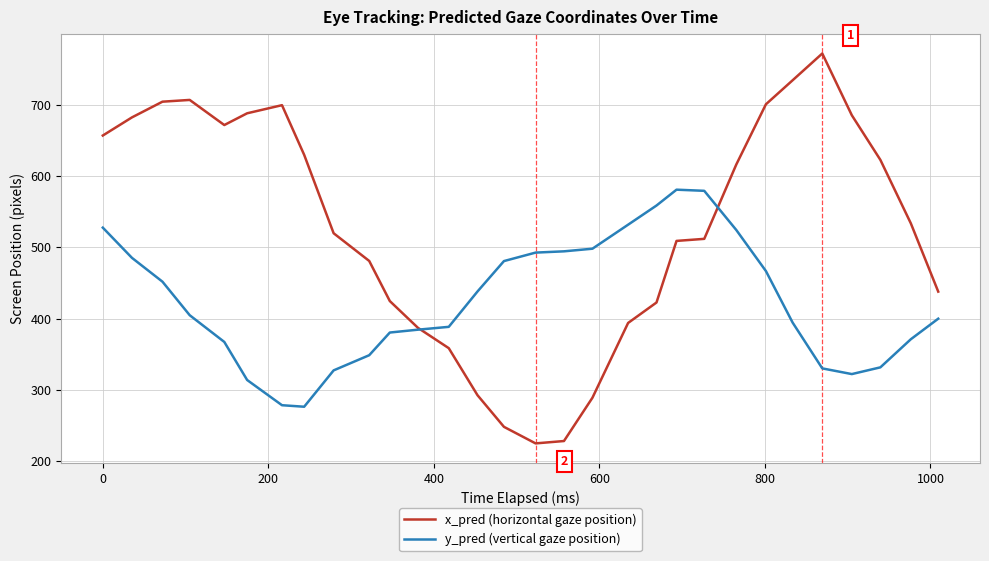

List the series in order of their peak value, lowest first.

y_pred (vertical gaze position), x_pred (horizontal gaze position)